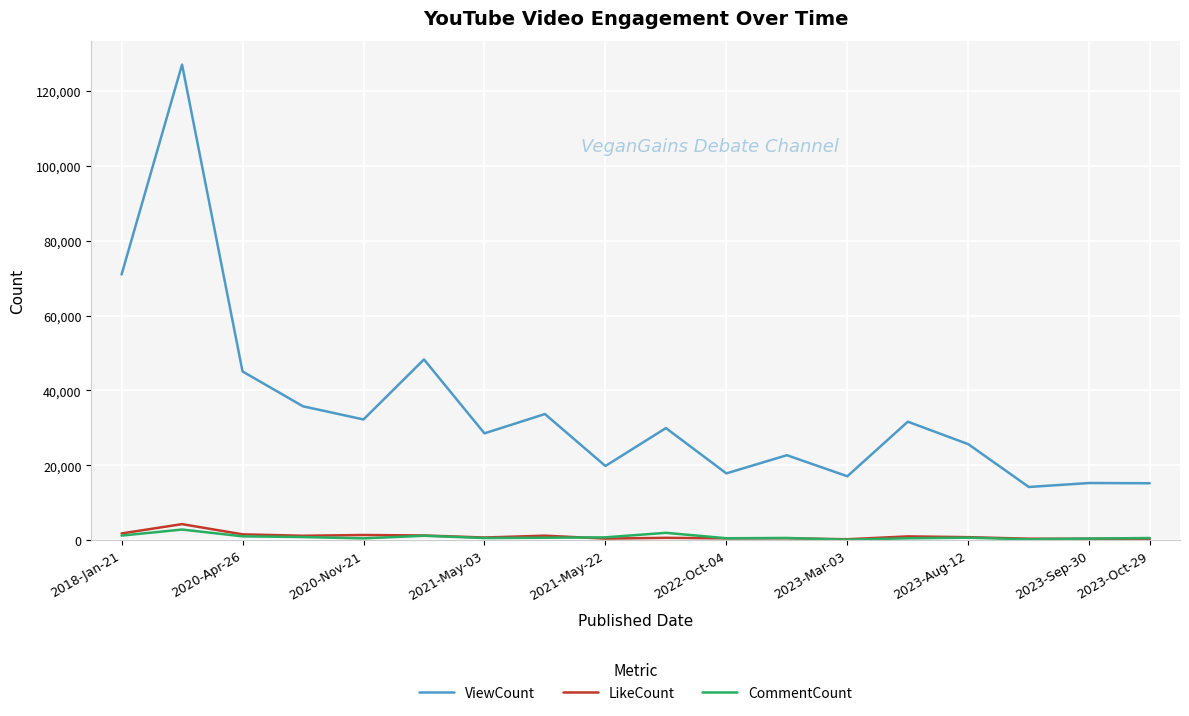

What is the greatest value displayed?

127115